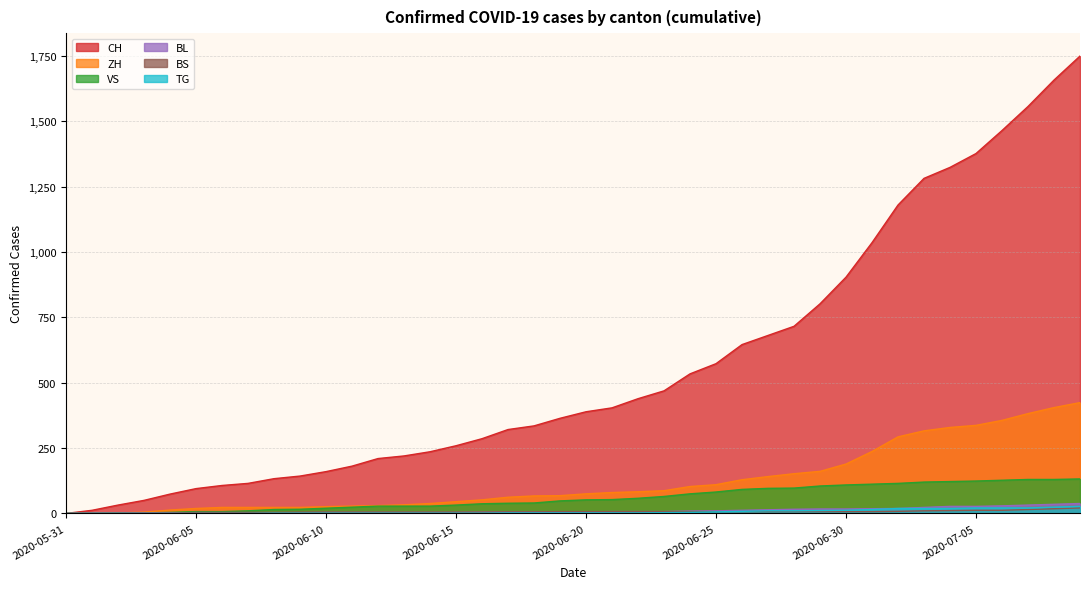

Reading left to right, what are all the values shown in this chart?

CH: 0	12	32	50	74	95	107	115	133	143	160	181	210	220	236	259	286	321	335	364	389	404	439	469	534	573	646	681	716	802	904	1036	1180	1282	1324	1377	1465	1557	1658	1750
ZH: 0	0	2	5	13	19	23	23	23	23	26	28	30	33	38	45	52	62	67	68	75	80	83	87	103	110	129	141	152	161	189	237	293	316	329	337	356	382	405	424
VS: 0	1	2	2	4	7	7	10	15	16	20	24	28	28	28	32	37	39	40	48	52	53	58	65	75	82	92	96	97	105	109	112	115	120	122	124	127	130	130	132
BL: 0	1	1	2	2	3	3	3	3	3	4	4	4	4	4	4	5	5	5	5	6	7	7	7	9	10	12	14	16	17	17	18	19	23	27	27	29	32	35	38
BS: 0	0	0	1	1	4	4	4	4	5	5	5	5	5	5	5	5	6	6	7	7	7	7	7	7	7	7	7	7	7	7	7	8	10	11	12	12	15	18	21
TG: 0	0	0	0	0	0	0	0	1	1	1	1	1	1	1	1	1	2	2	2	2	2	2	3	4	6	8	10	10	11	12	15	19	19	19	21	21	21	24	27